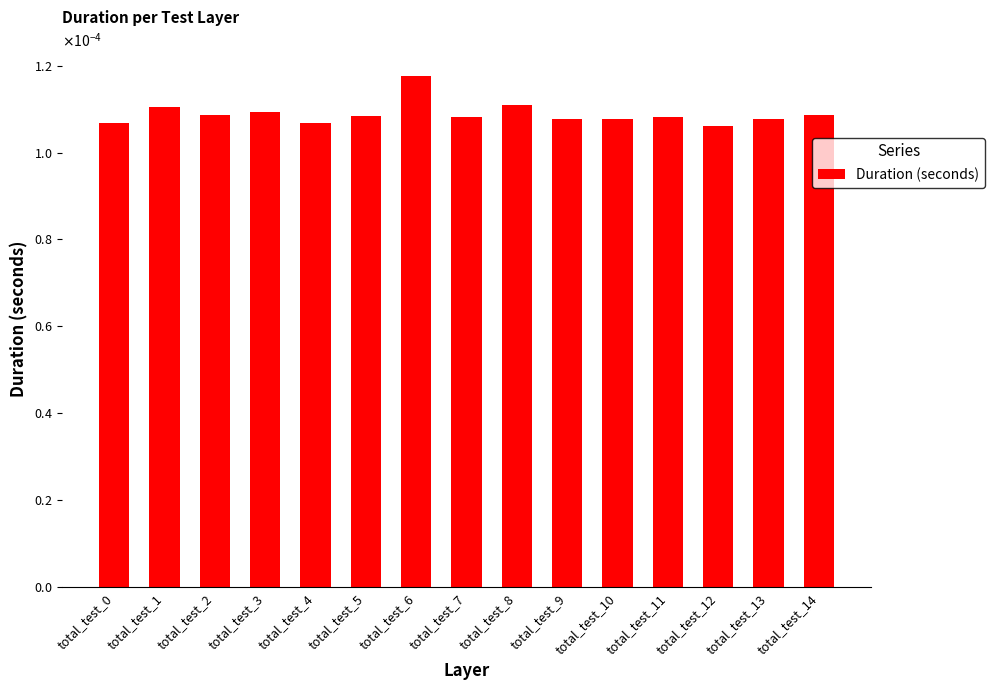

Does the chart contain any negative values?

No